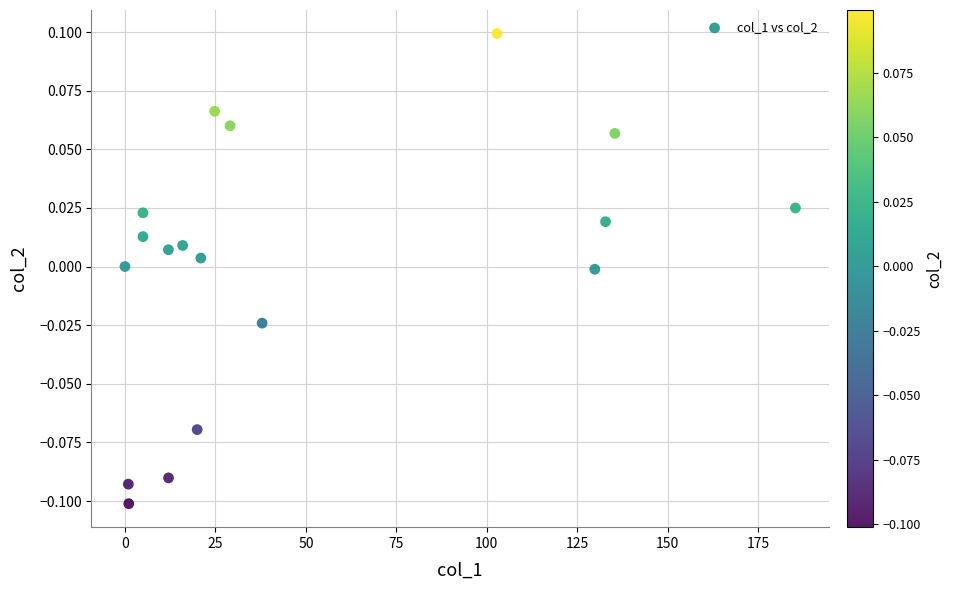

What is the range of X values (max minus min)?

185.3